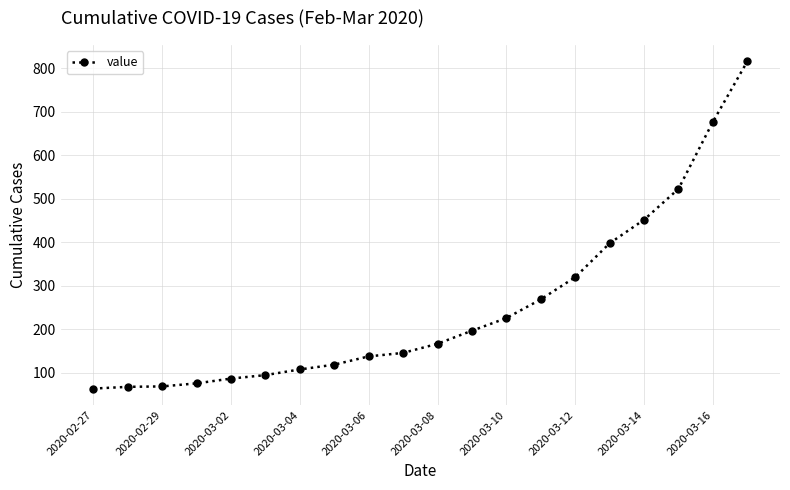

What is the difference between the maximum and minimum values?

752